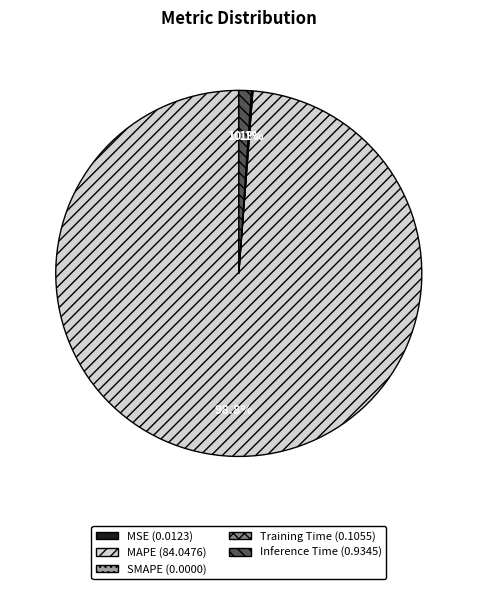

Which category has the biggest portion of the pie?

MAPE